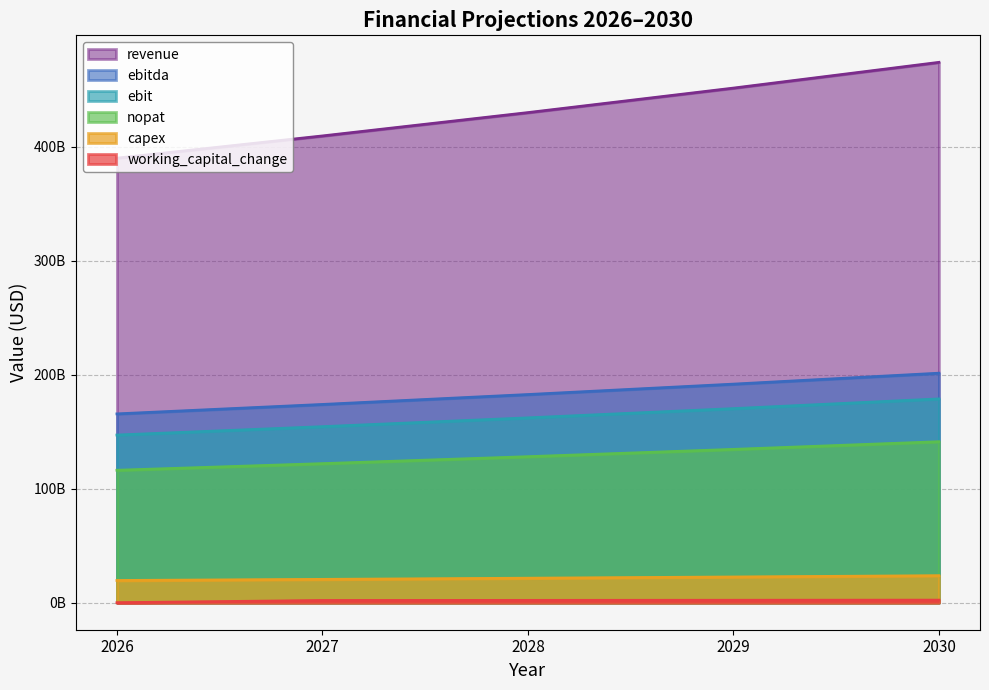

Rank the series at 2027 from lowest to highest value.

working_capital_change, capex, nopat, ebit, ebitda, revenue